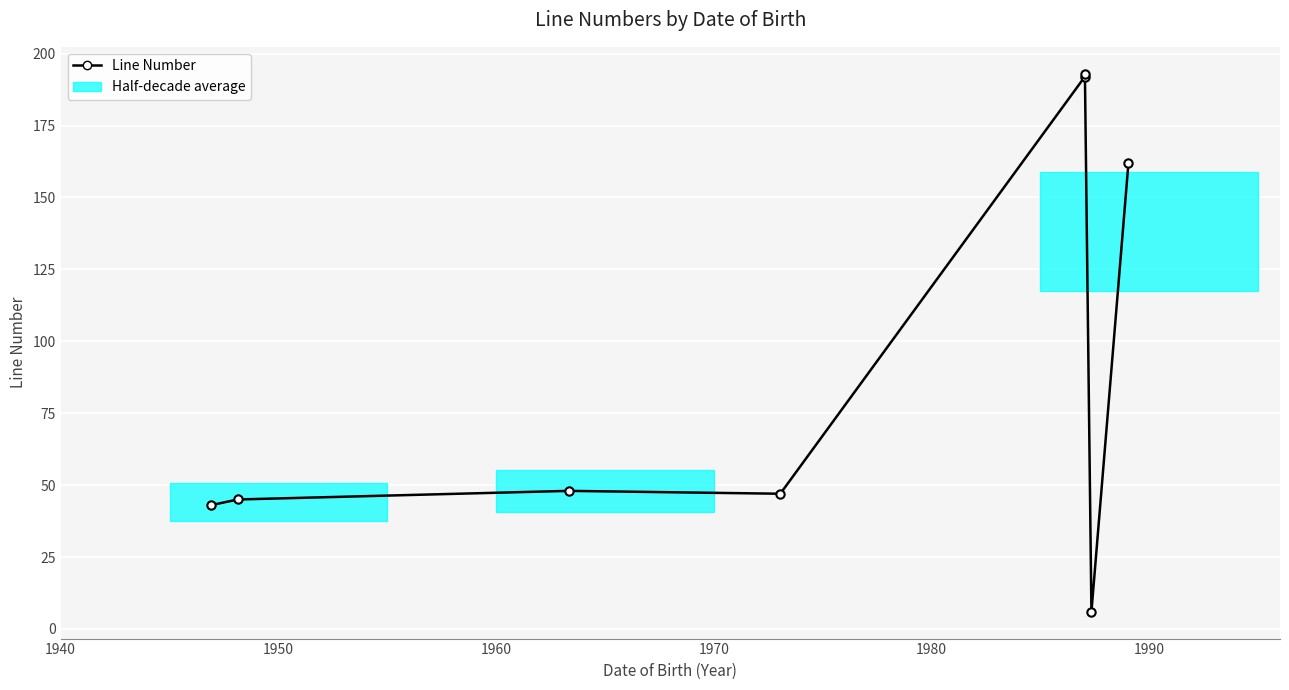

Where is the first local maximum?

1960